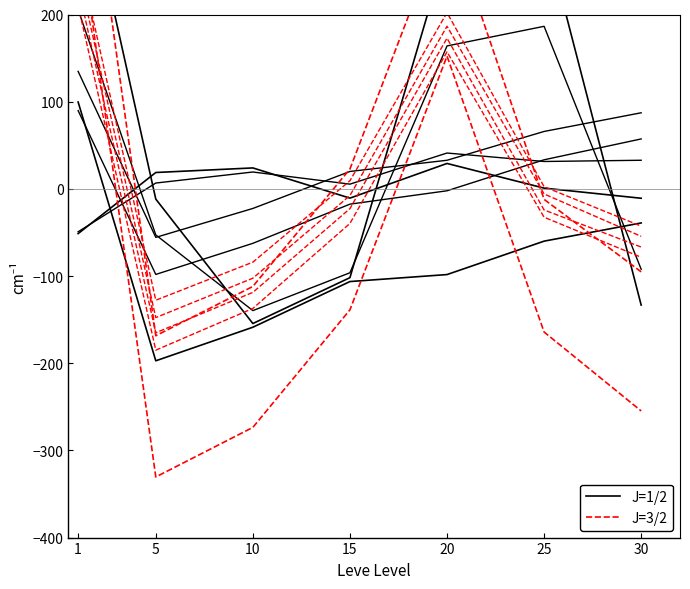

What is the sum of all J=1/2 values?

-560.0